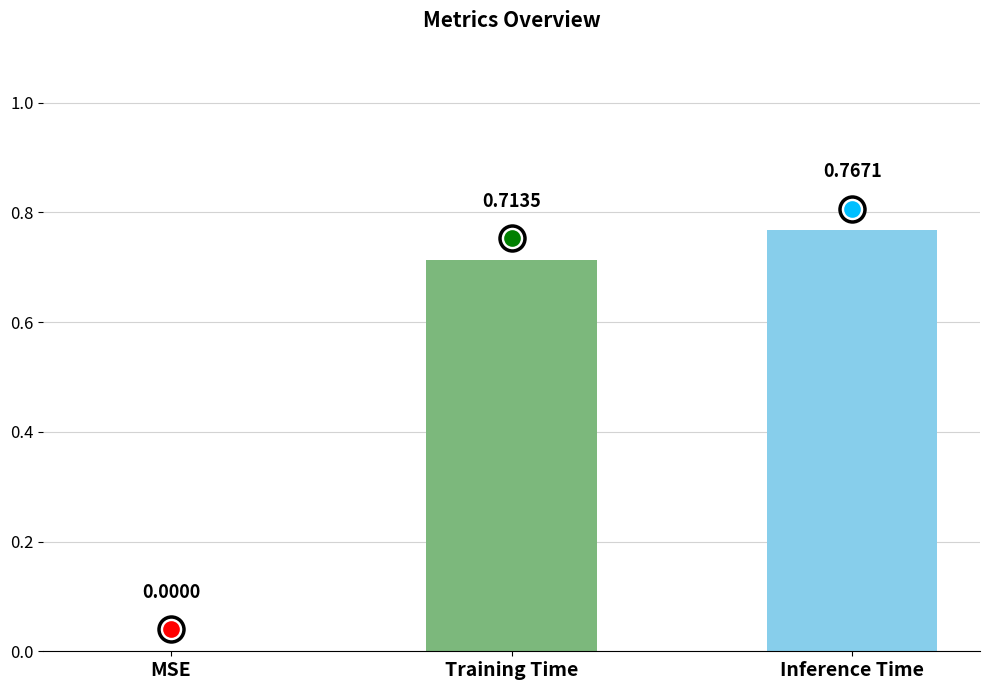

What is the sum of all values?

1.5